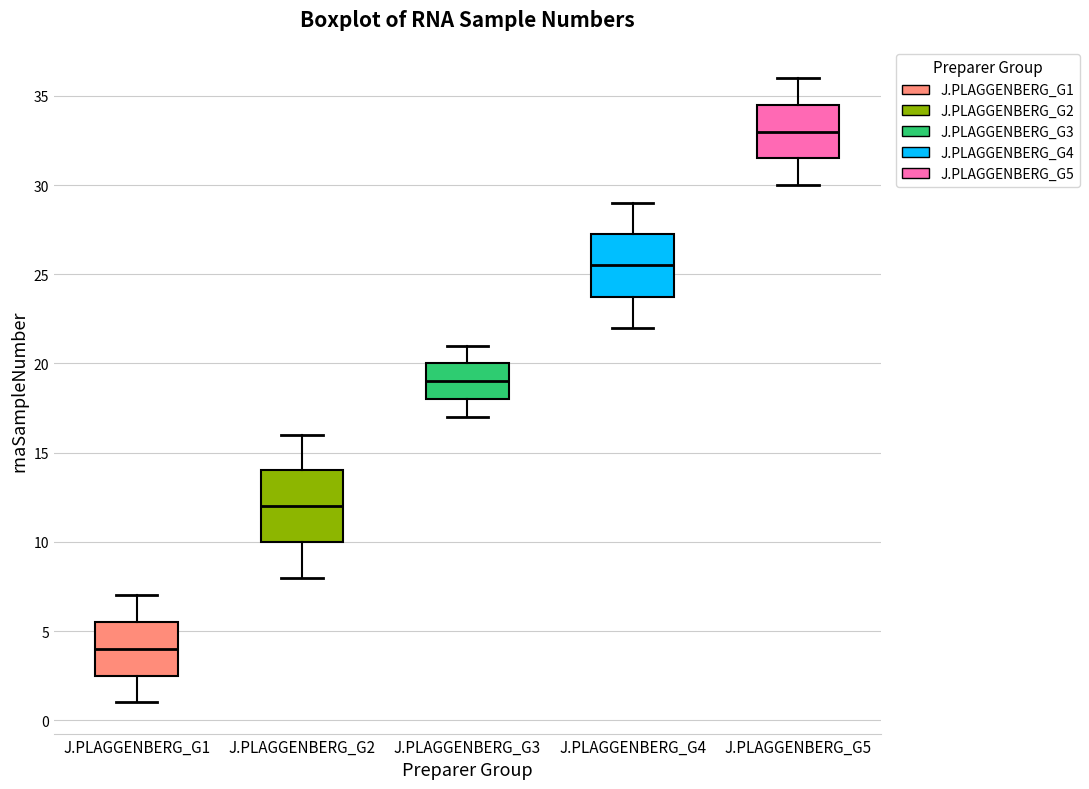

Where is the lower edge of the box for J.PLAGGENBERG_G4 on the y-axis? The values are not printed on the chart, so give them approximately, as read against the axis.

24.0